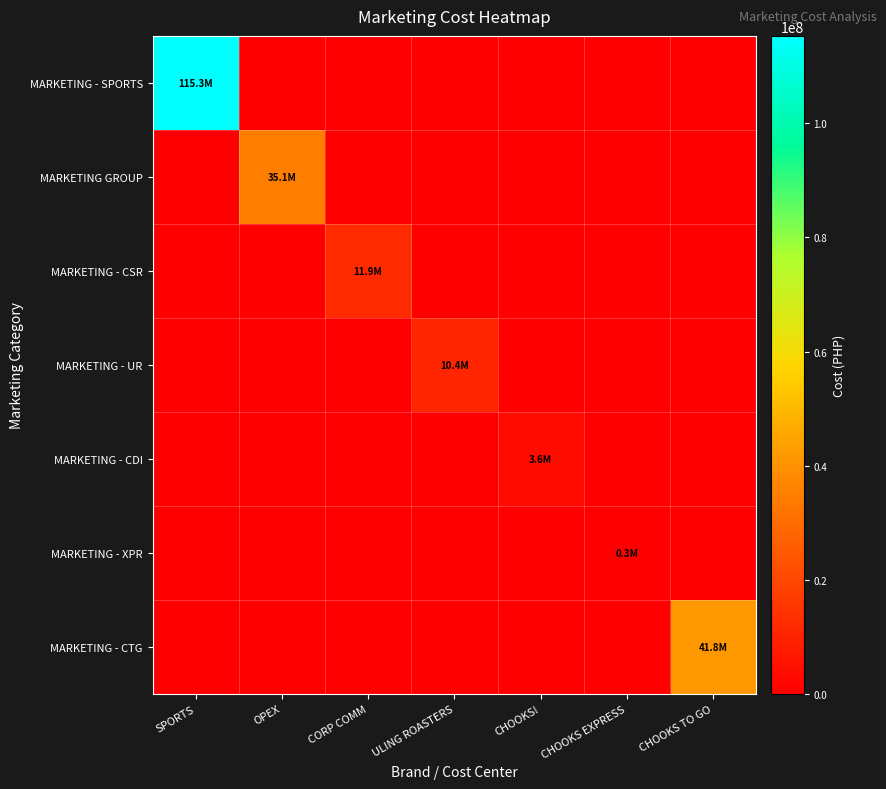

At which category is the sum across all series the highest?

SPORTS